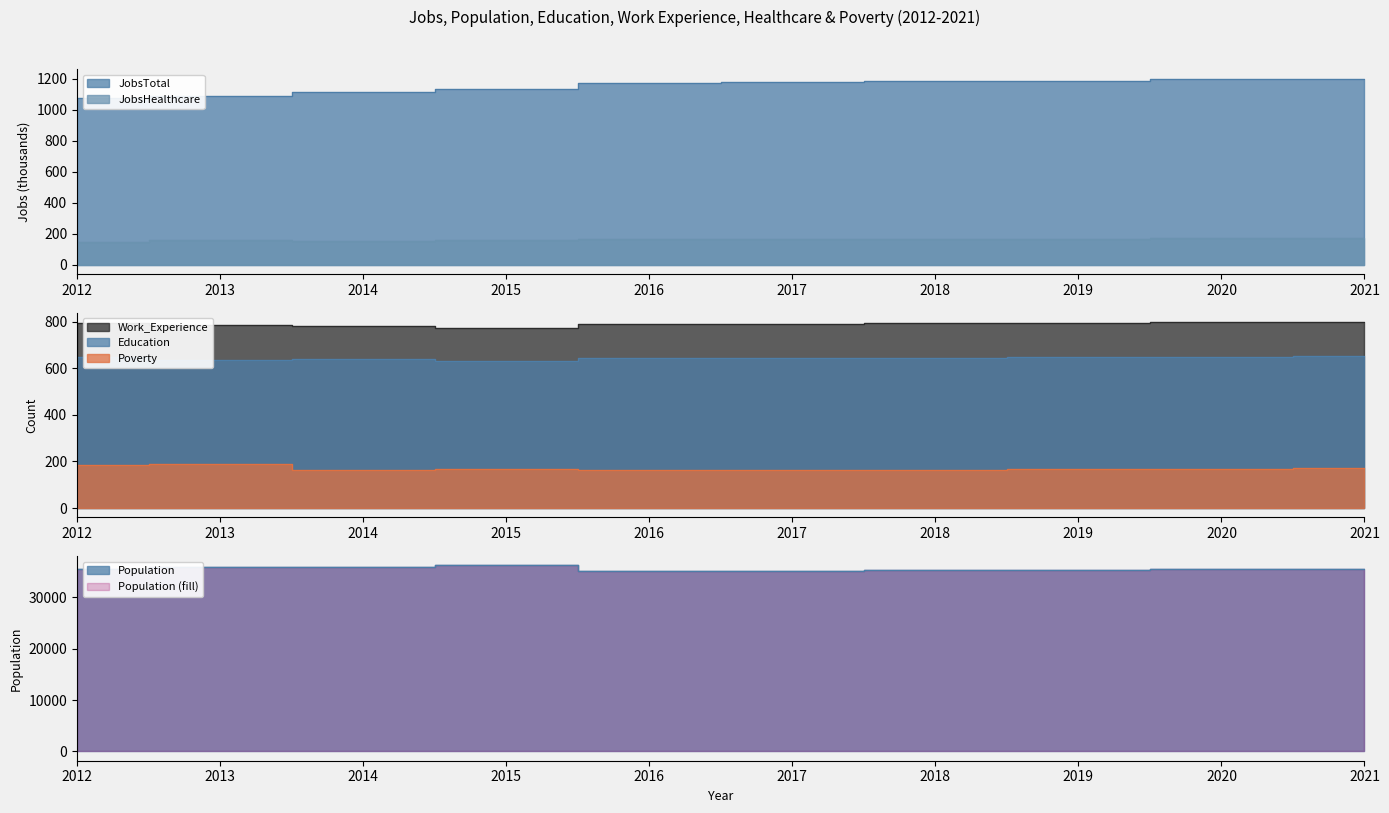

Is the value of Work_Experience at 2021 greater than the value of JobsTotal at 2017?

No